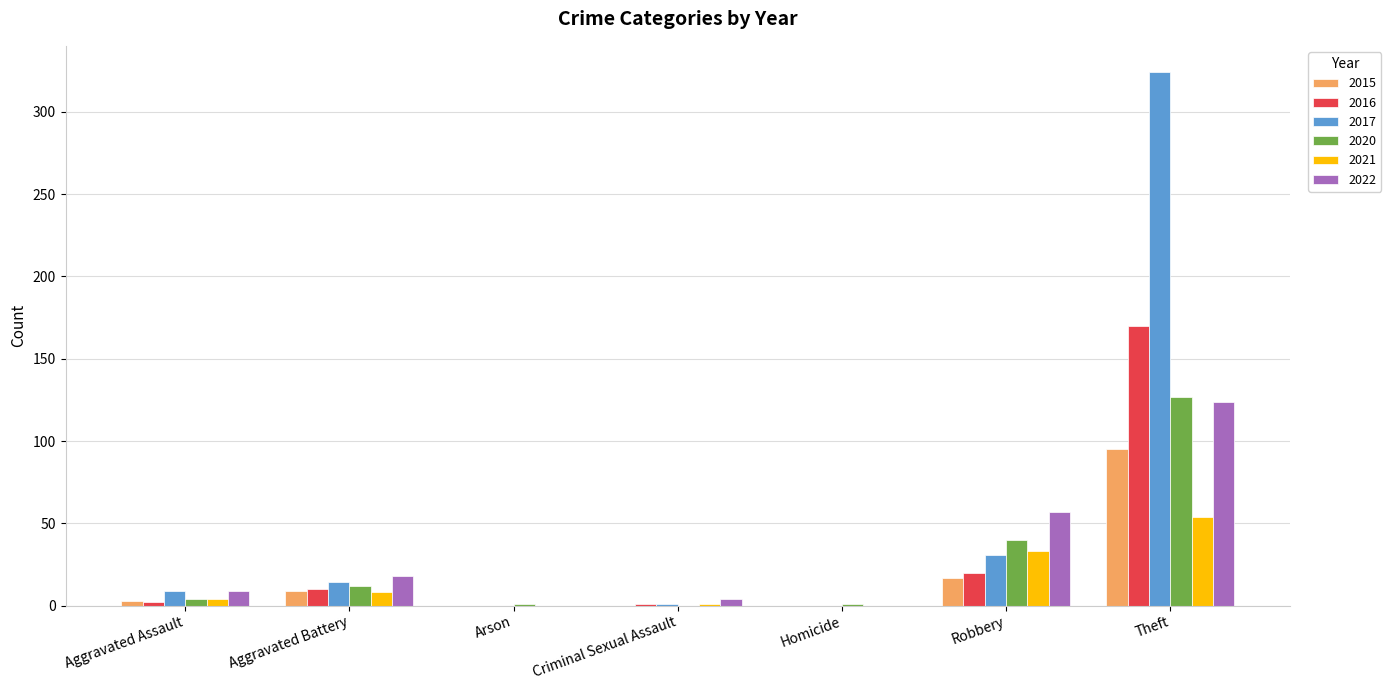

What are all the series names shown in the legend?

2015, 2016, 2017, 2020, 2021, 2022